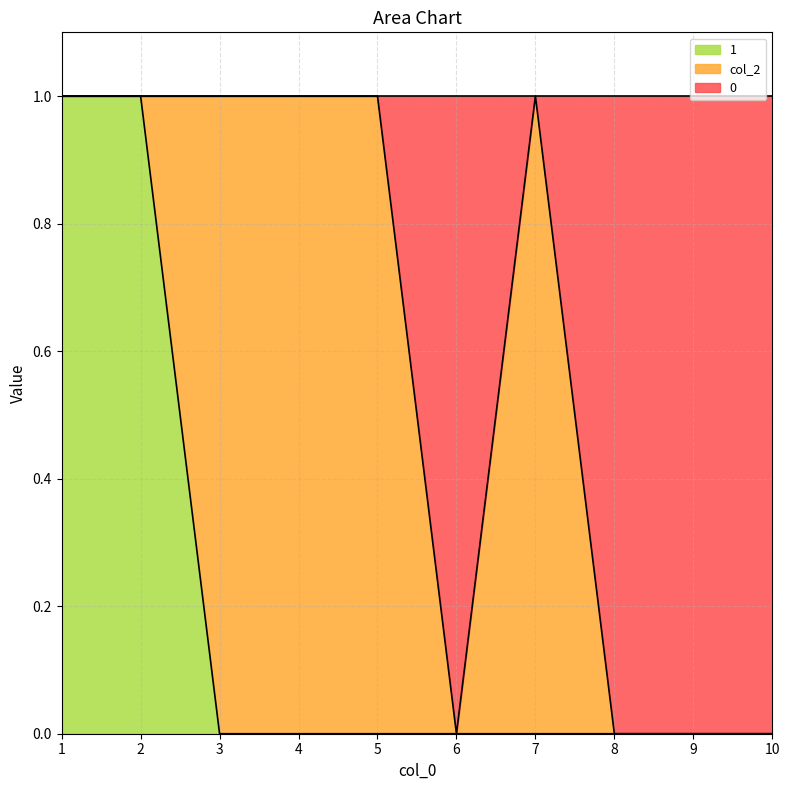

At which category is the sum across all series the highest?

1